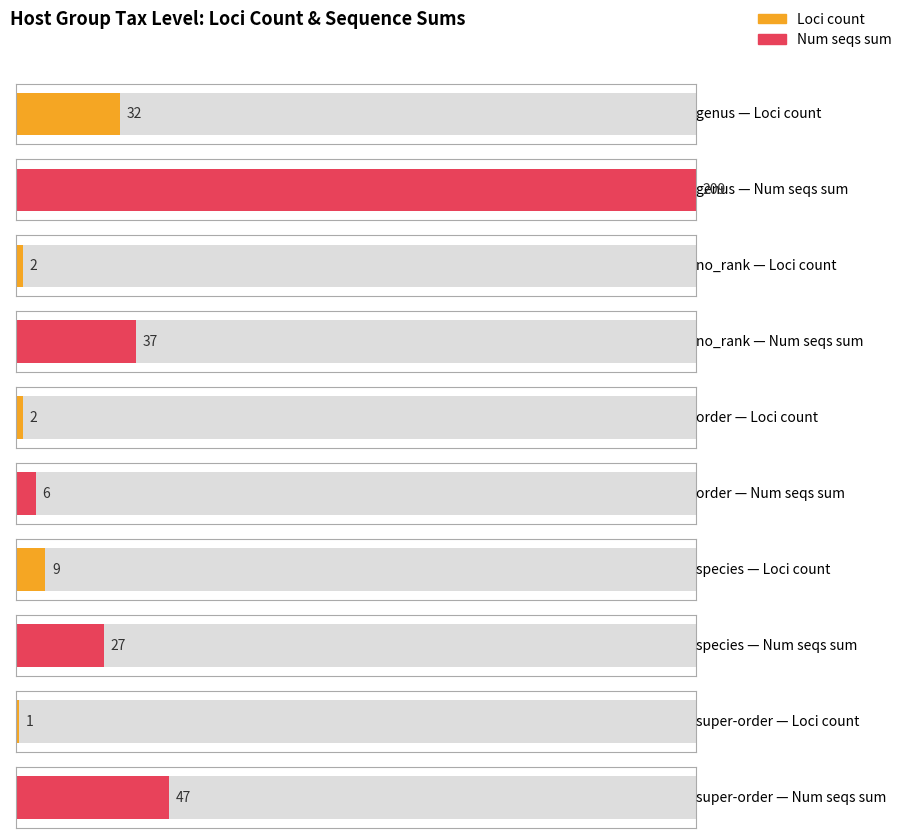

Which series has the largest total across all categories?

Total sequences (num_seqs sum)